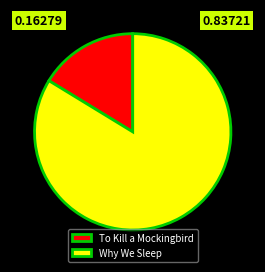

Count the number of slices in the pie.

2